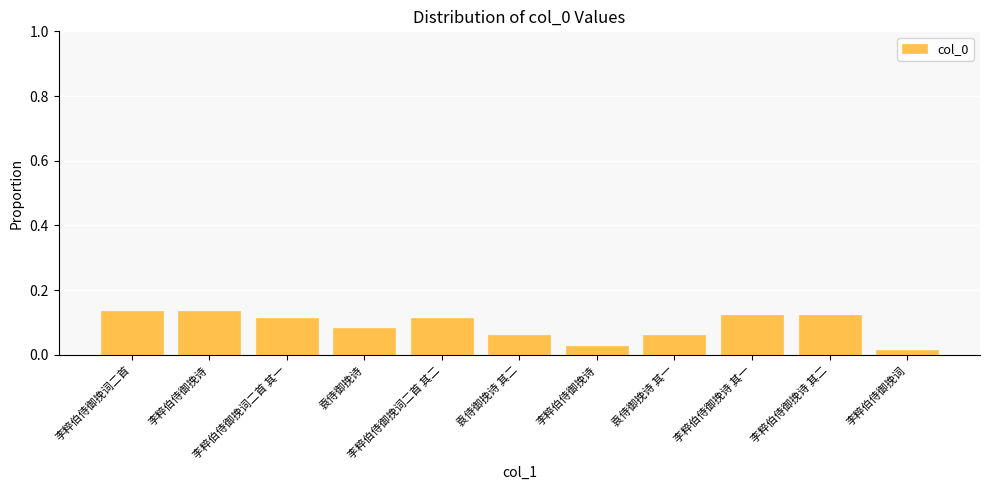

Where is the data nearest to the value 0?

李粹伯侍御挽词